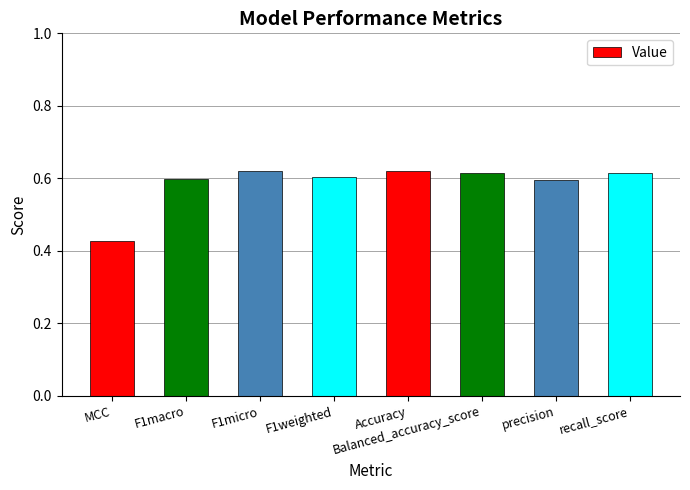

What is the label of the 5th bar from the left?

Accuracy